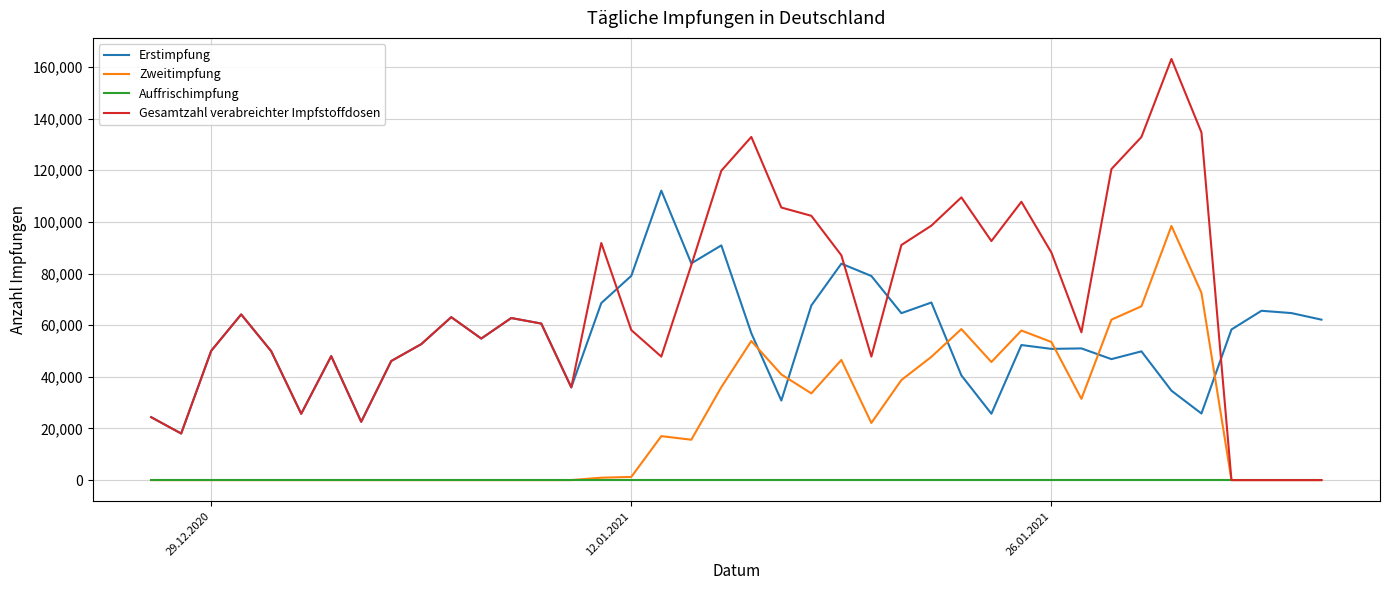

List the series in order of their overall mean, highest first.

Gesamtzahl verabreichter Impfstoffdosen, Erstimpfung, Zweitimpfung, Auffrischimpfung